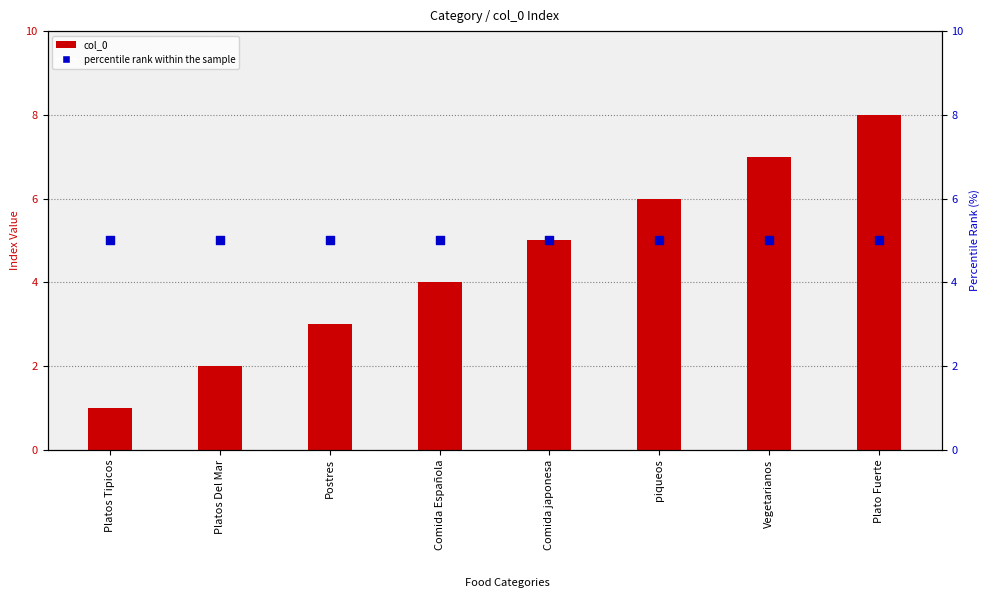

What are all the series names shown in the legend?

col_0, percentile rank within the sample